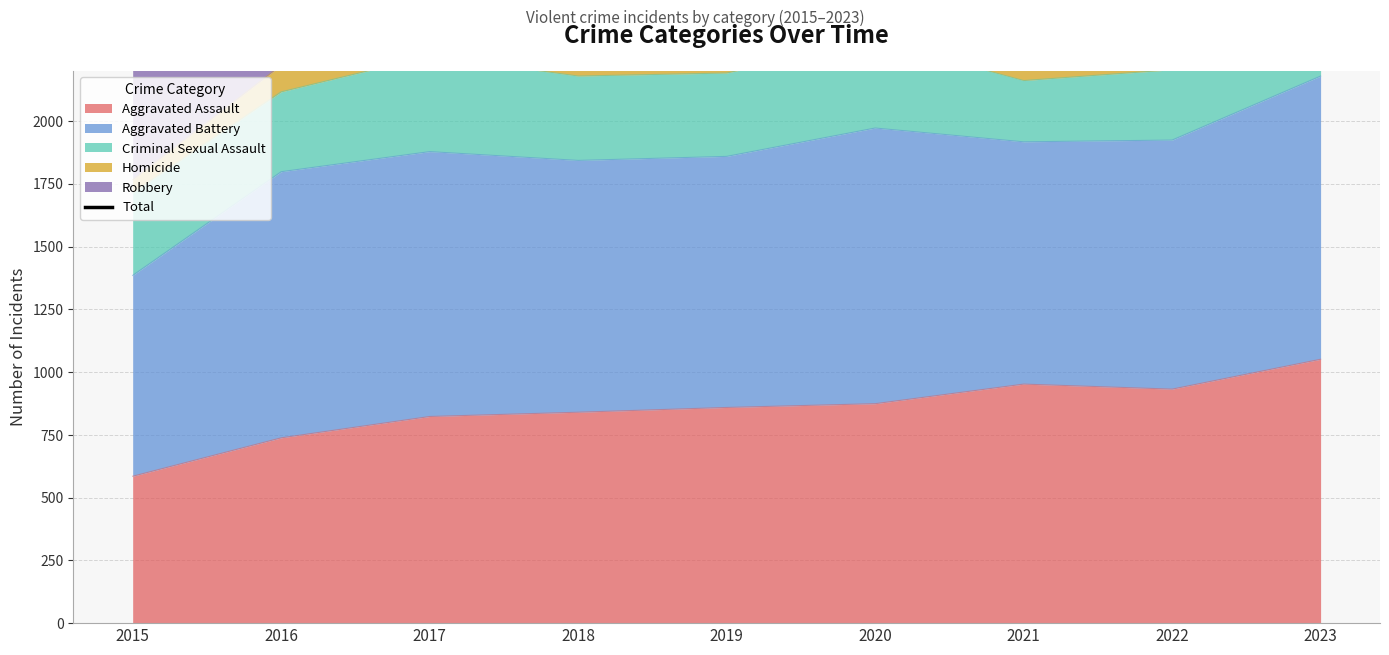

Is it true that the value at 2017 is 6599?

False